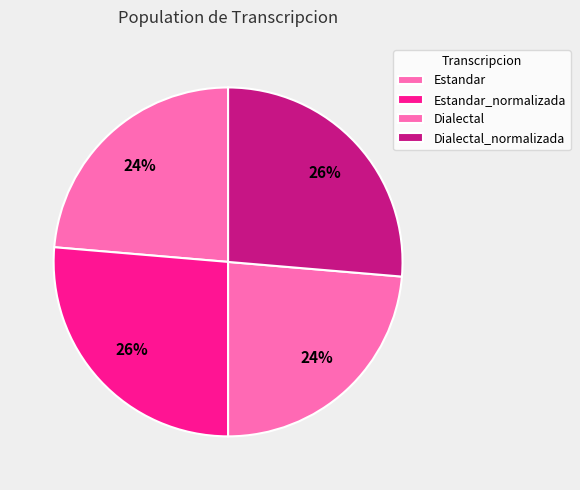

Which slice is the largest?

Estandar_normalizada